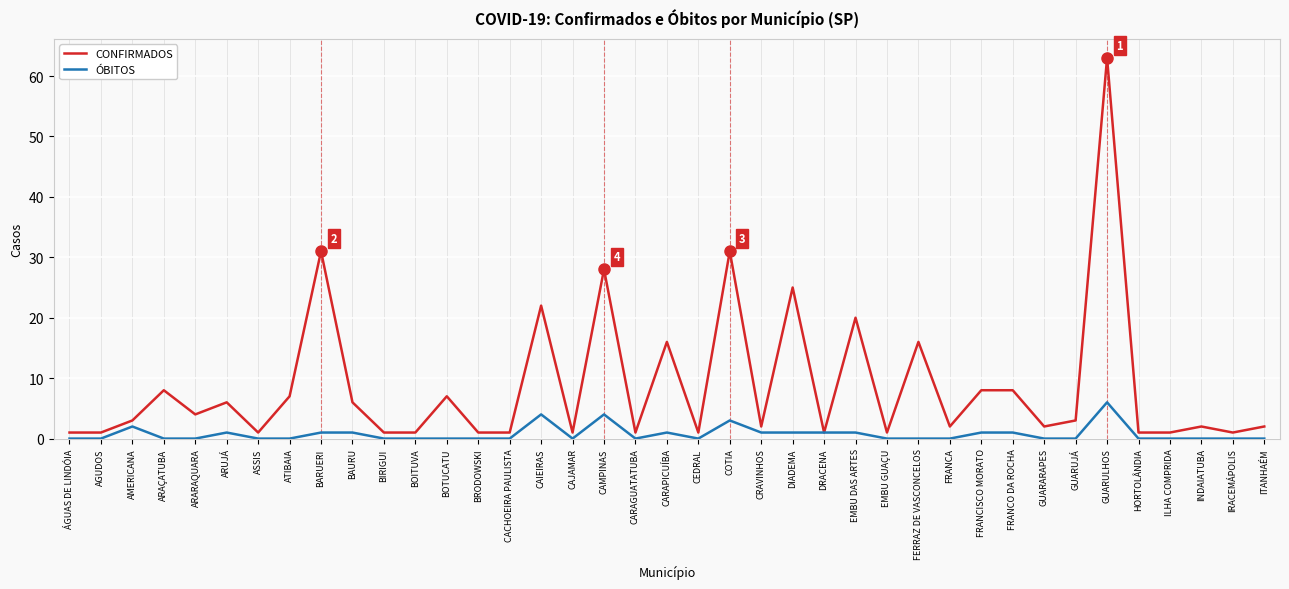

How many lines are shown in the chart?

2